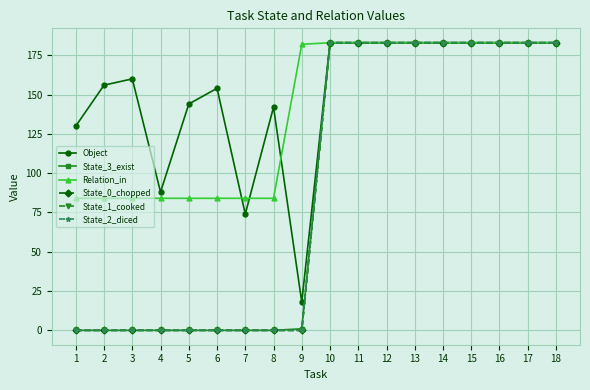

Which series has the largest total across all categories?

Object